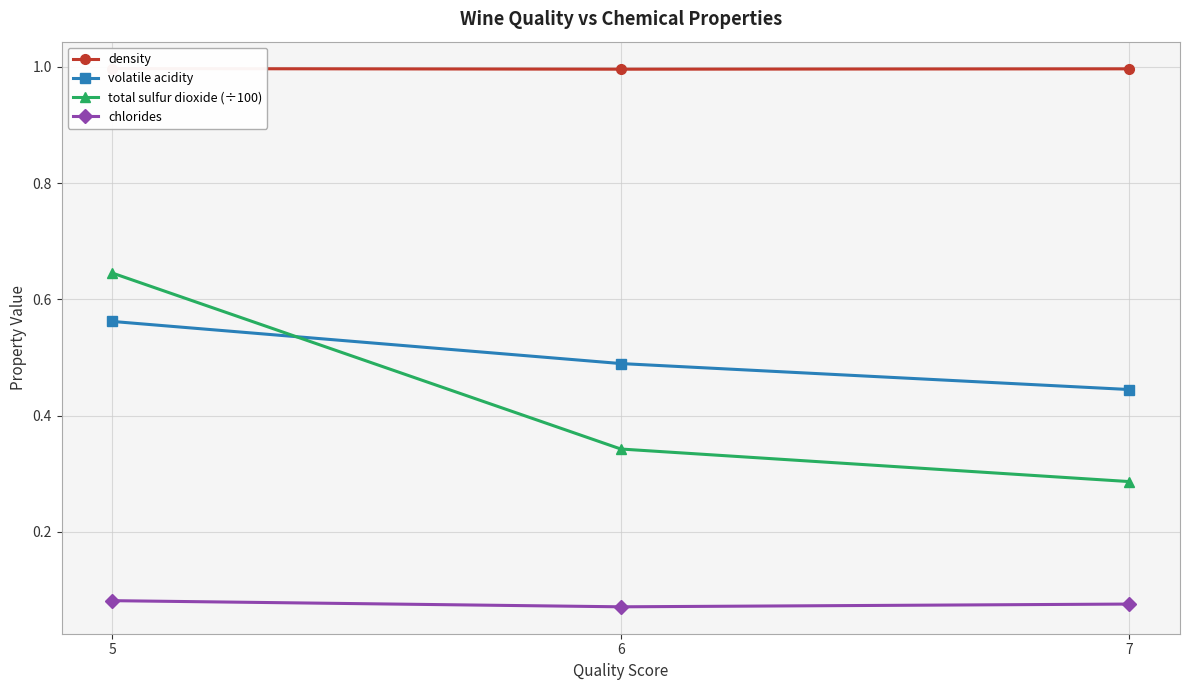

Reading left to right, what are all the values shown in this chart?

density: 5=1.0	6=1.0	7=1.0
volatile acidity: 5=0.6	6=0.5	7=0.4
total sulfur dioxide (÷100): 5=0.6	6=0.3	7=0.3
chlorides: 5=0.1	6=0.1	7=0.1